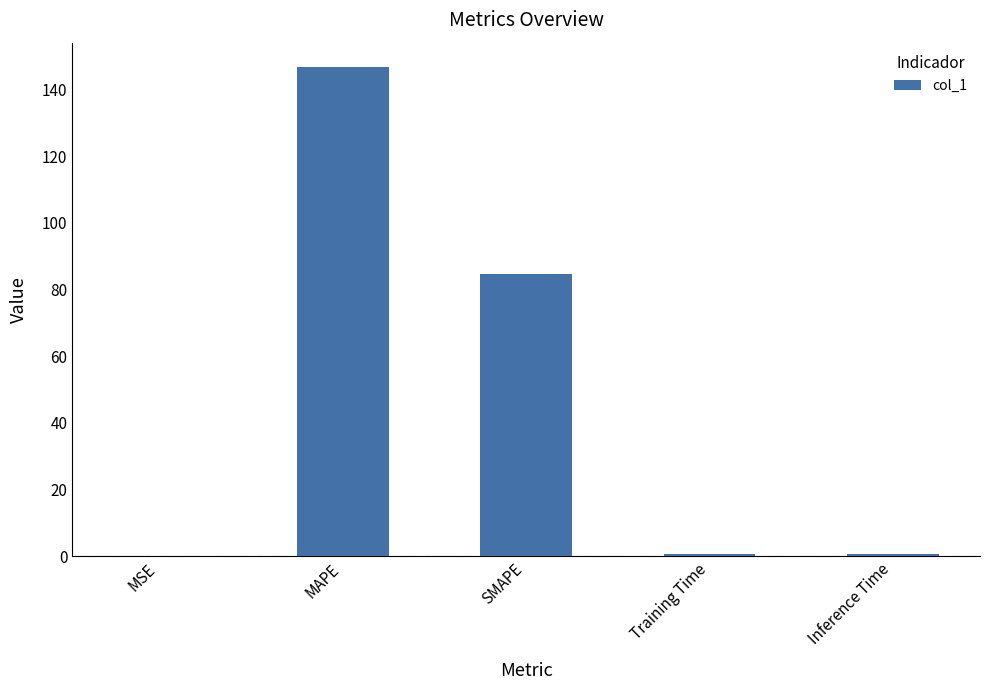

Is it true that the value at Training Time is 0.7?

True